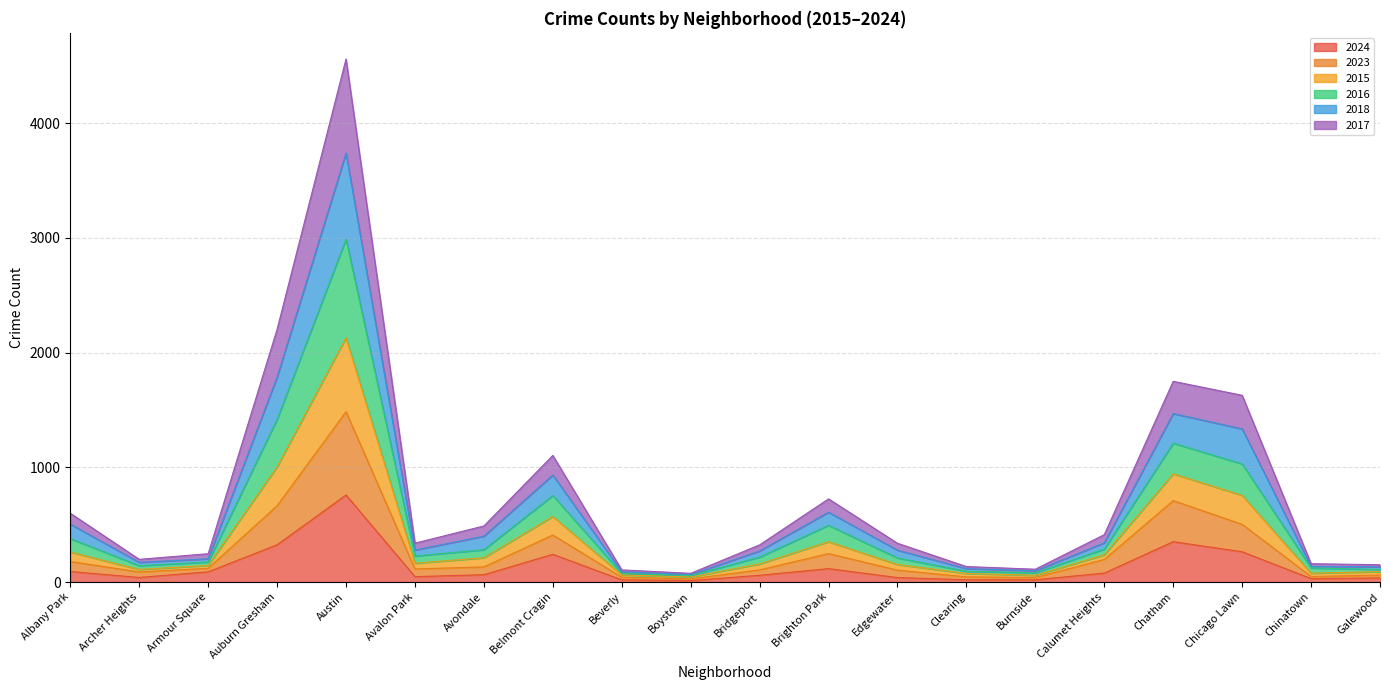

How many data points in 2024 are less than 64?

10